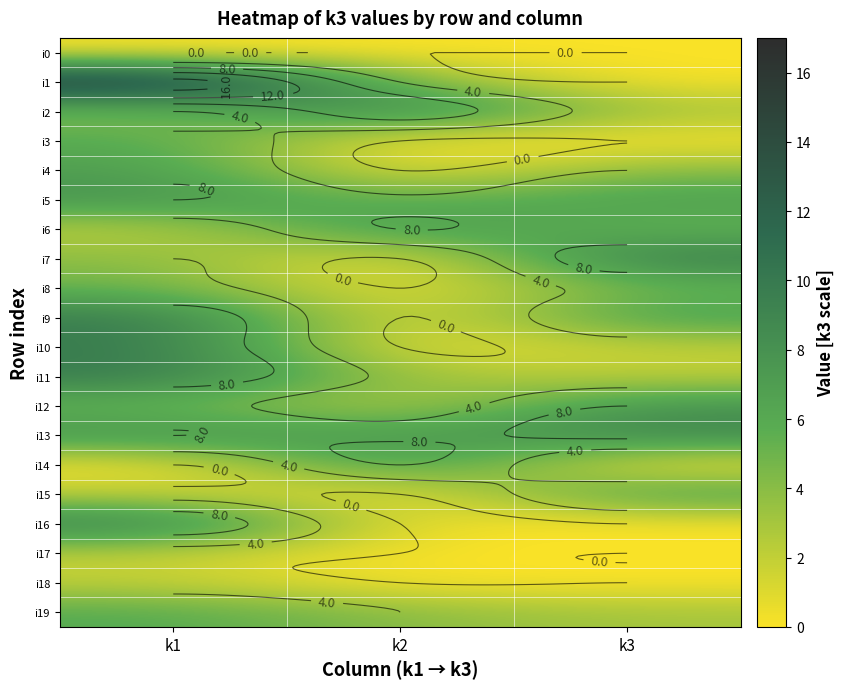

Is it true that i19 equals 4 at k2?

True